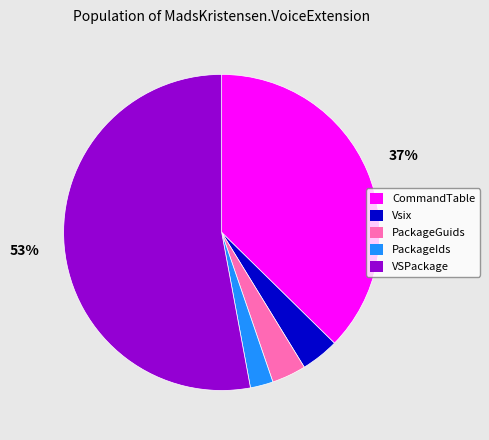

What is the smallest slice in the pie chart?

PackageIds